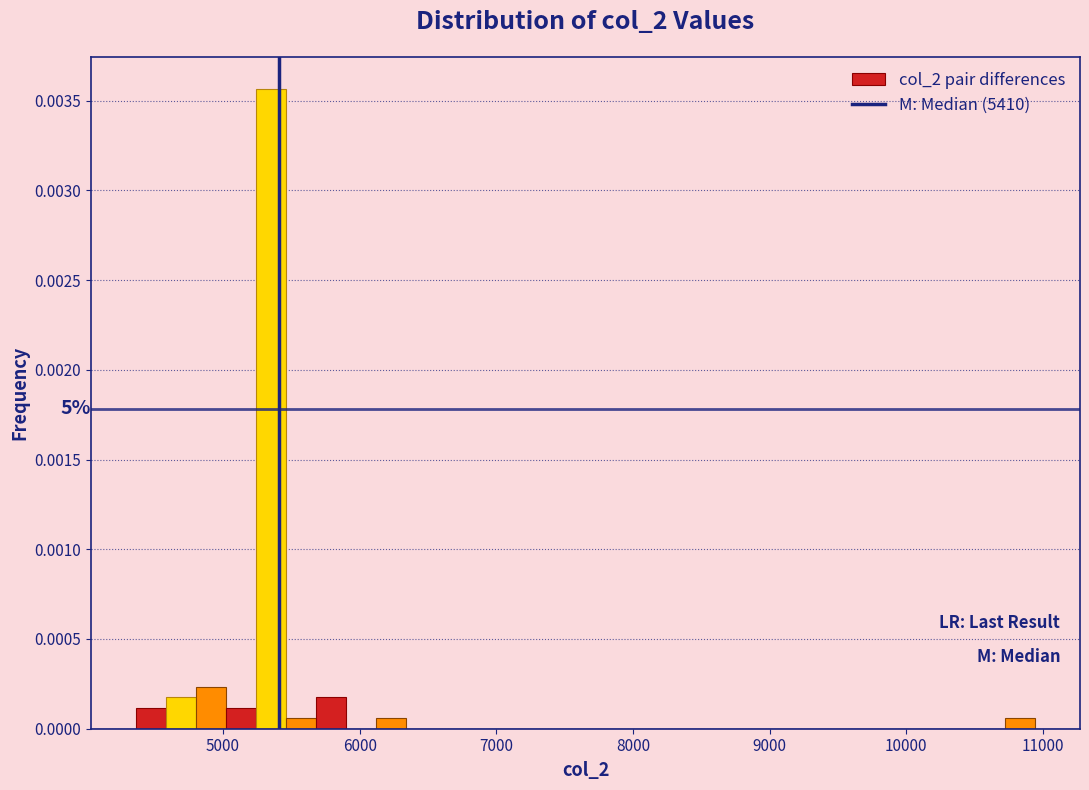

Around what value on the x-axis is the tallest bar? Give the approximate position of its centre, as read against the axis.

5300